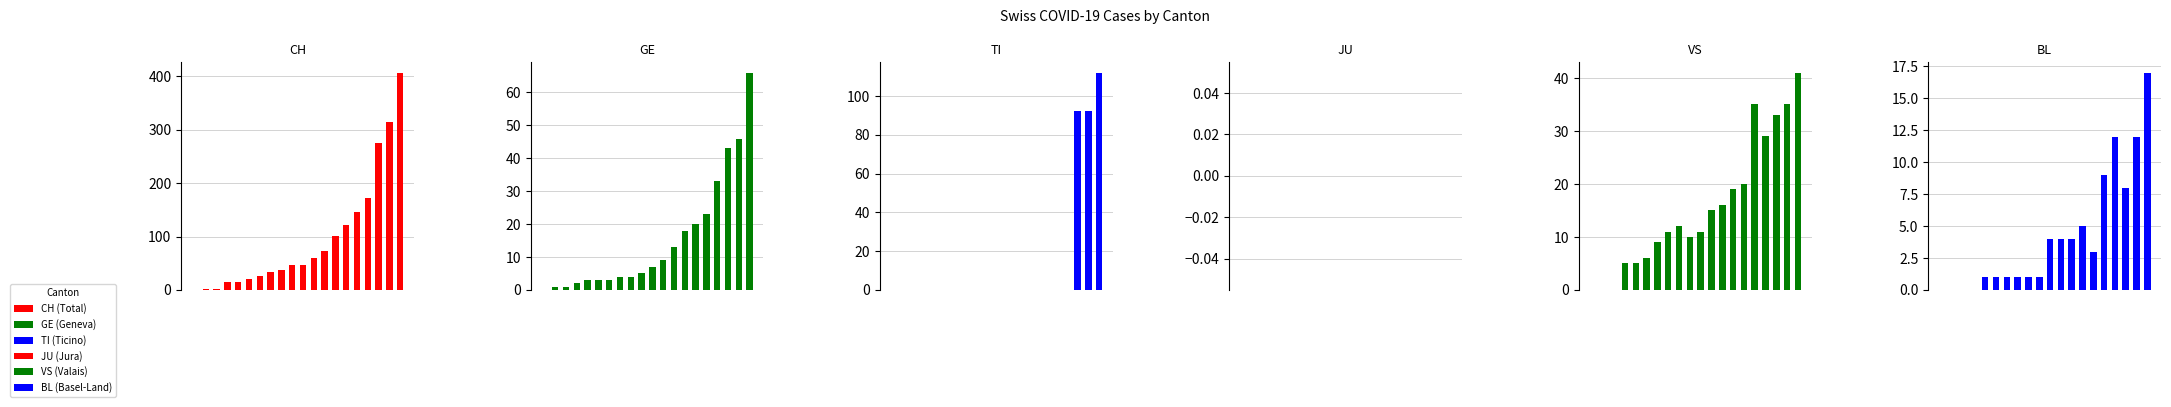

Reading left to right, list all the values displayed in this chart.

CH: 0	1	2	14	15	21	26	34	38	46	47	60	73	101	122	146	173	275	314	407
GE: 0	1	1	2	3	3	3	4	4	5	7	9	13	18	20	23	33	43	46	66
TI: 0	0	0	0	0	0	0	0	0	0	0	0	0	0	0	0	0	92	92	112
JU: 0	0	0	0	0	0	0	0	0	0	0	0	0	0	0	0	0	0	0	0
VS: 0	0	0	5	5	6	9	11	12	10	11	15	16	19	20	35	29	33	35	41
BL: 0	0	0	0	1	1	1	1	1	1	4	4	4	5	3	9	12	8	12	17